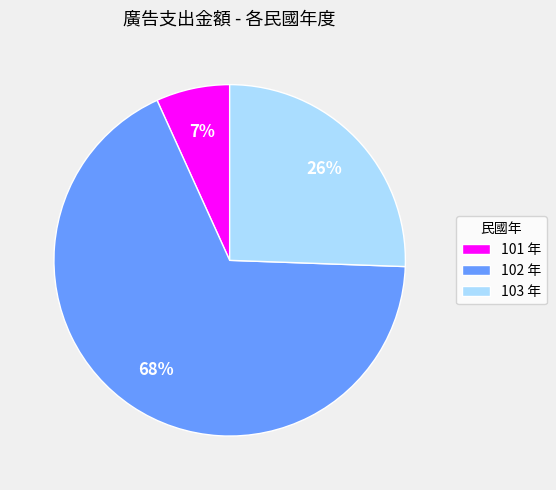

Rank the categories by value from highest to lowest.

102 年, 103 年, 101 年